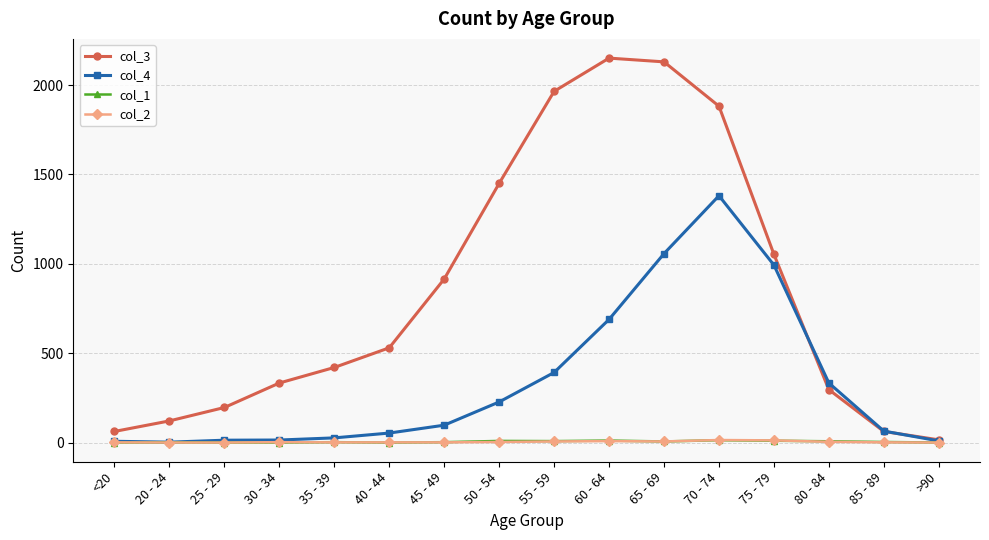

True or false: col_1 has more than 2 interior local peaks.

True